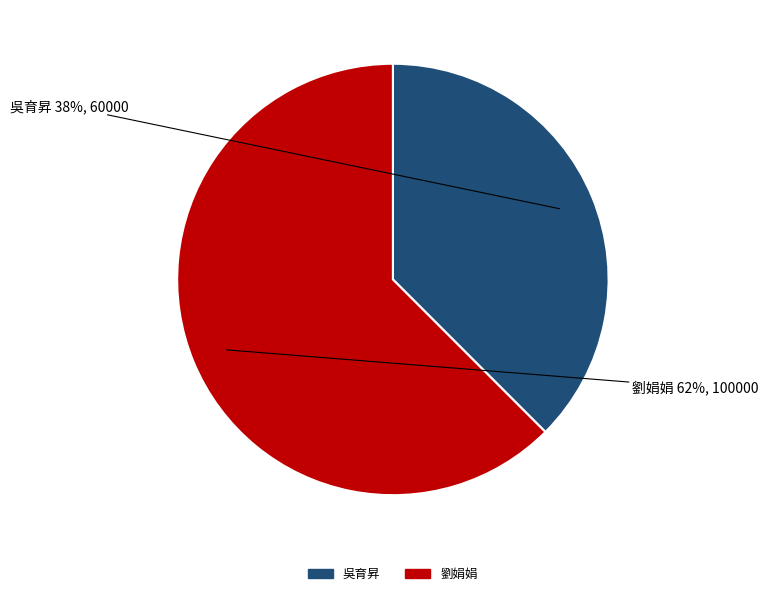

To the nearest percent, what is the average slice percentage?

50%